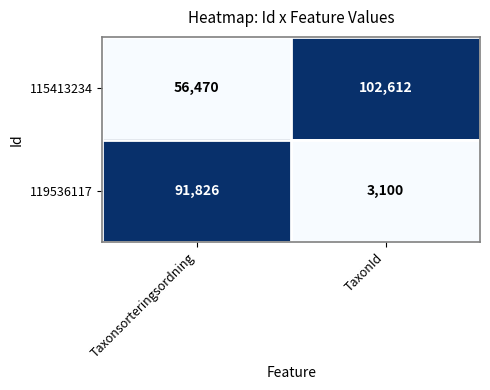

True or false: 119536117 has a value of 91826 at Taxonsorteringsordning.

True